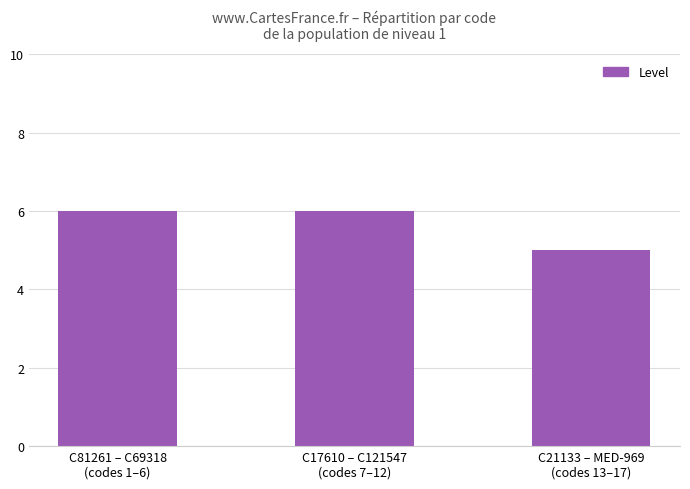

Which category has the lowest value across all series?

C21133 – MED-969
(codes 13–17)